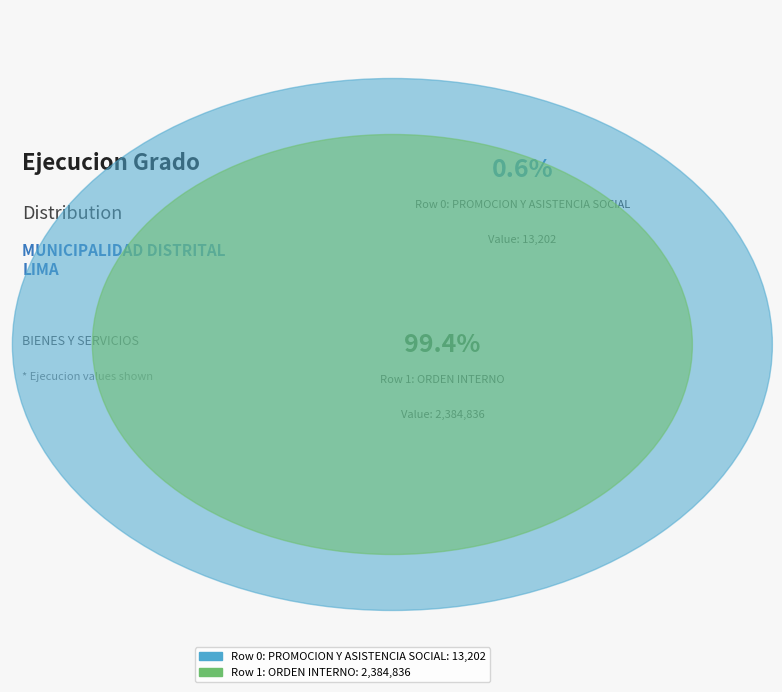

To the nearest percent, what percentage of the pie is Row 1: ORDEN INTERNO?

99%